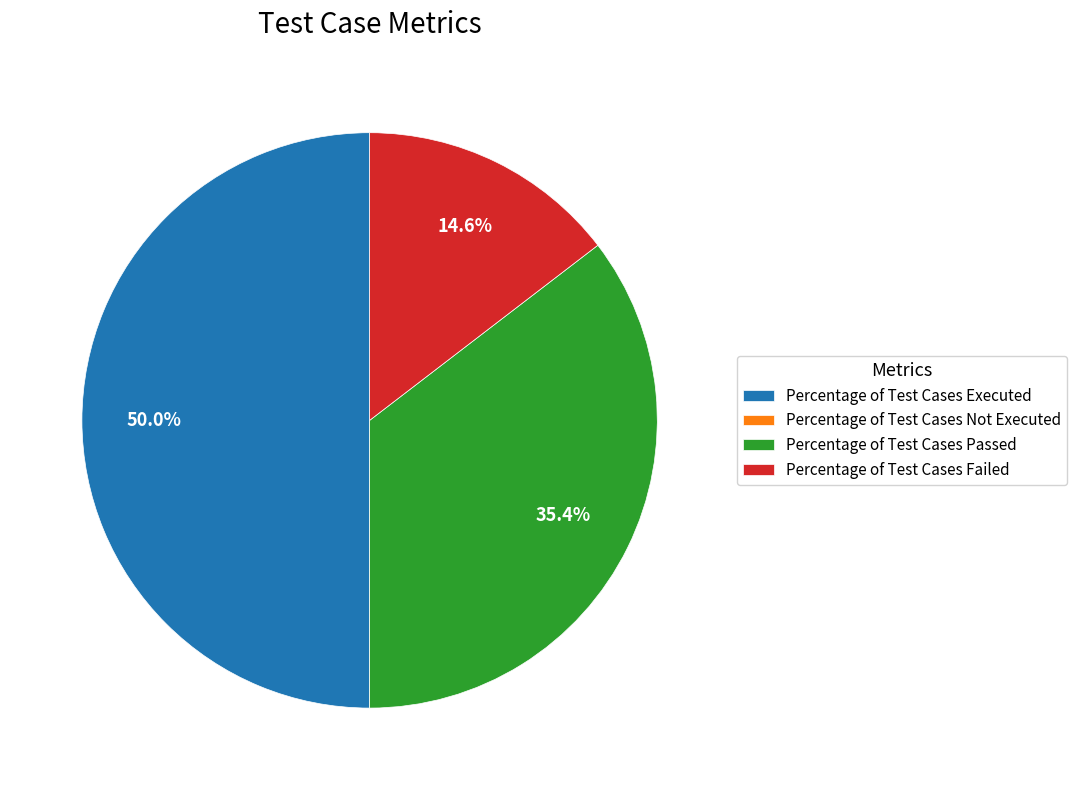

To the nearest percent, what is the combined percentage of Percentage of Test Cases Passed and Percentage of Test Cases Failed?

50%